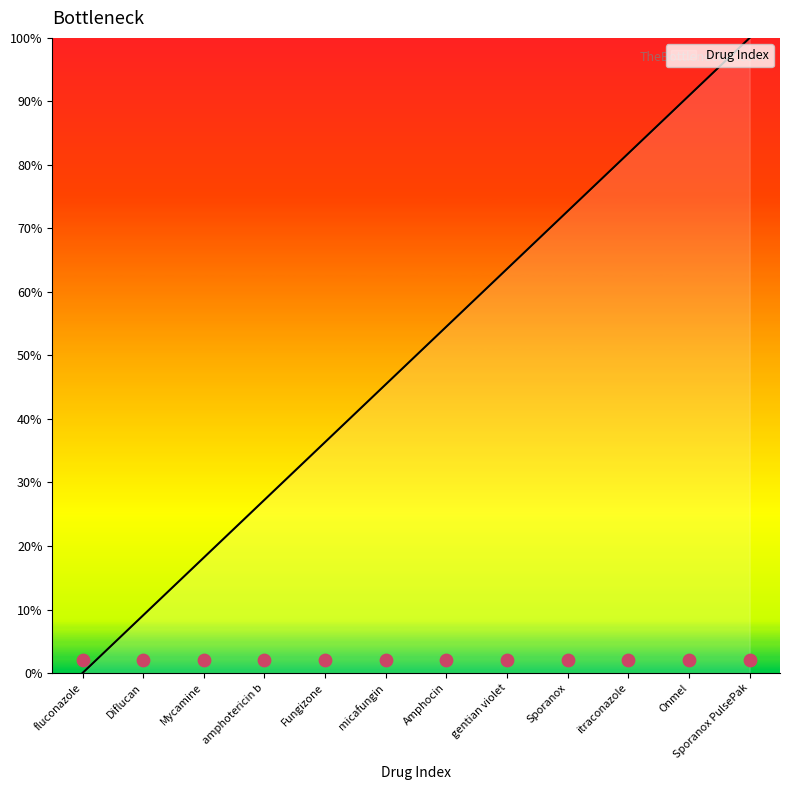

Between fluconazole and Fungizone, which is larger?

Fungizone